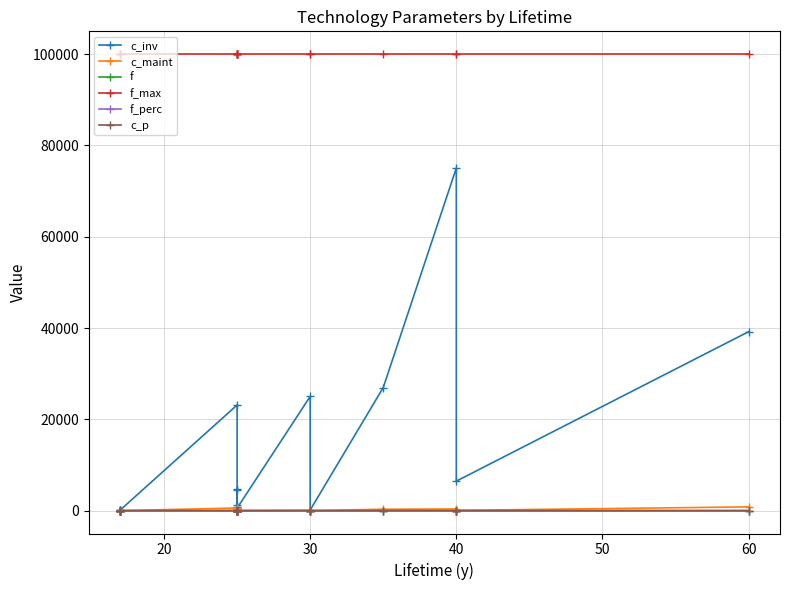

Which series has the largest total across all categories?

f_max